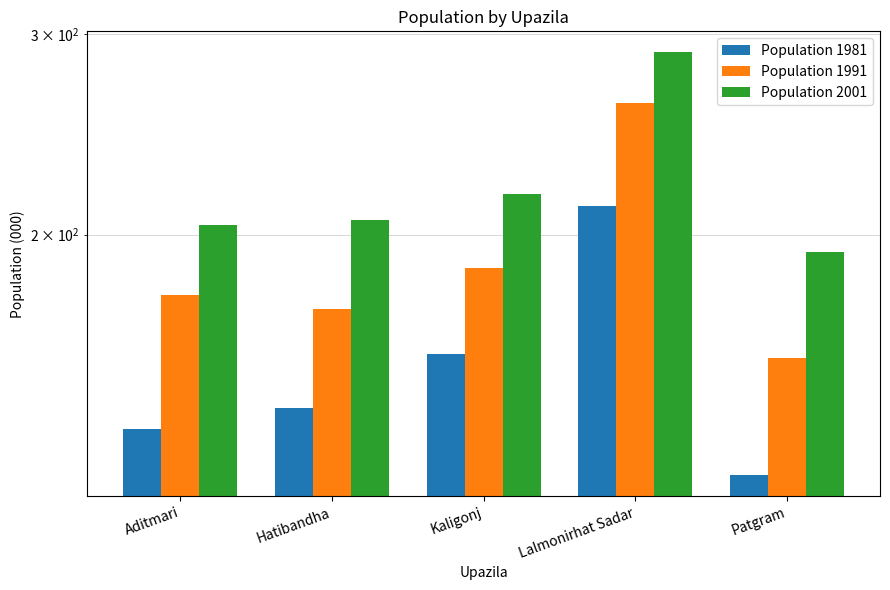

What is the spread (max minus min) of values at Aditmari?

69